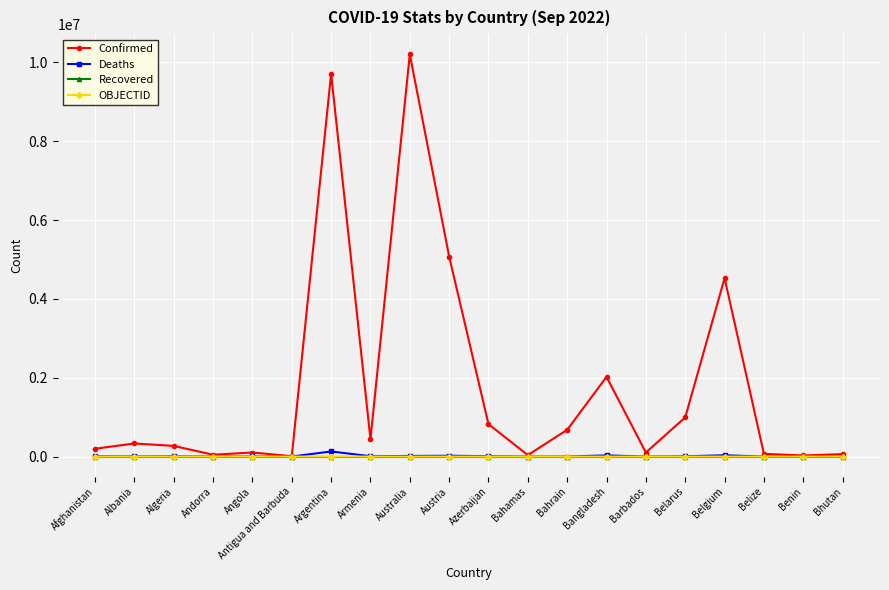

True or false: Recovered and OBJECTID intersect in this chart.

False